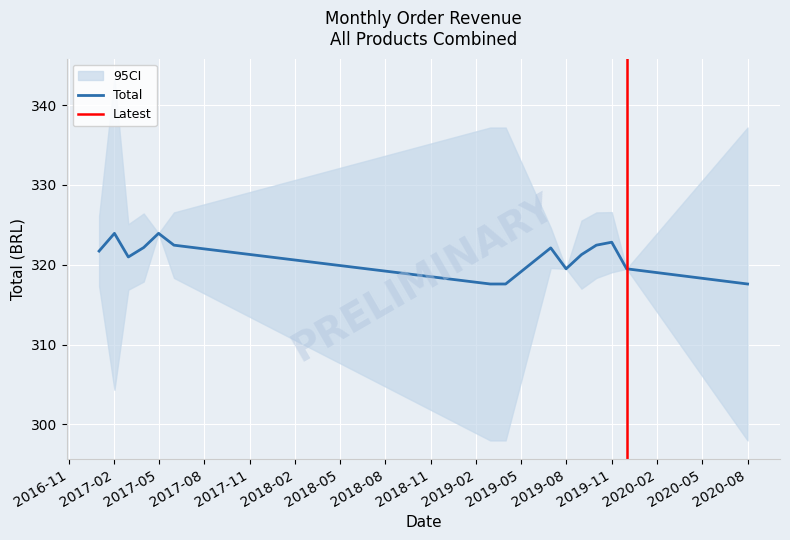

What is the lowest value of the Total series?

317.6